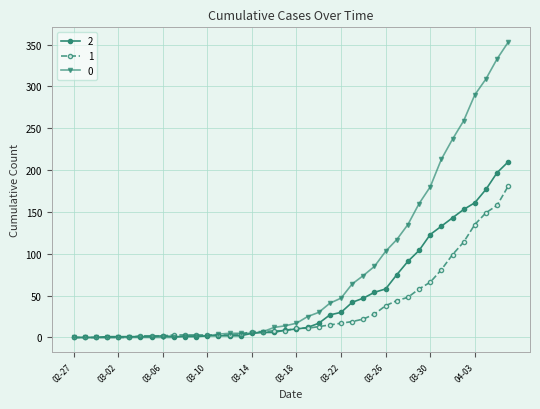

Rank the series by their average value, from highest to lowest.

0, 2, 1